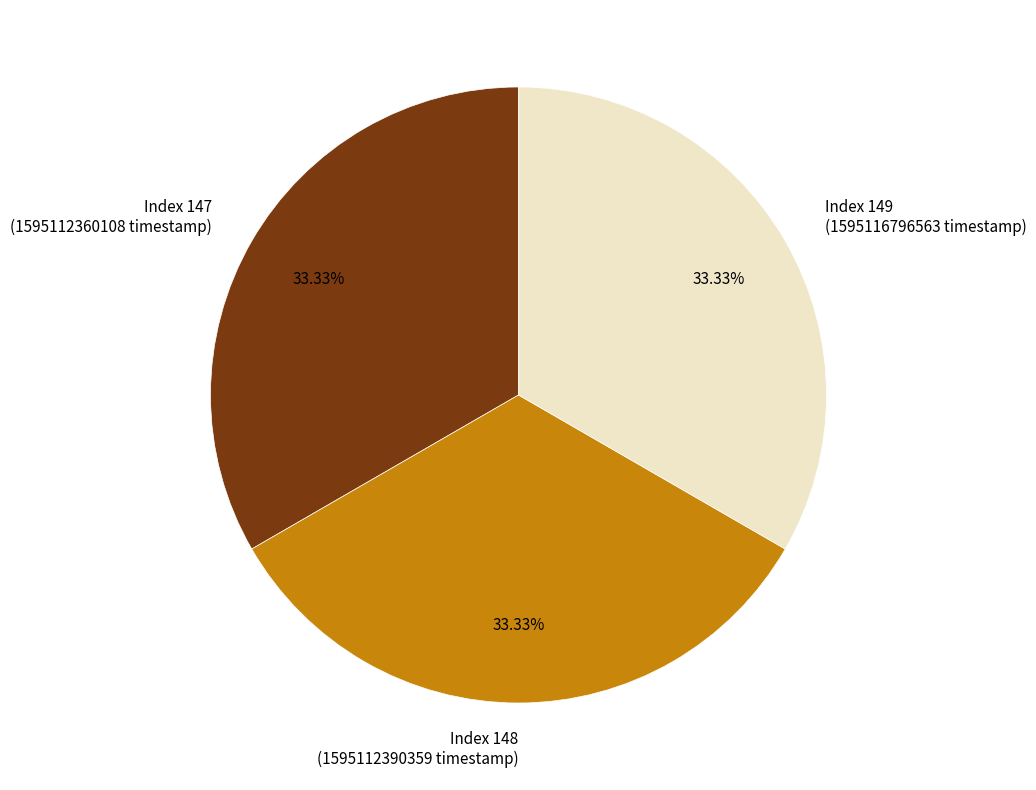

What is the ratio of the value at Index 148 to the value at Index 149?

1.0